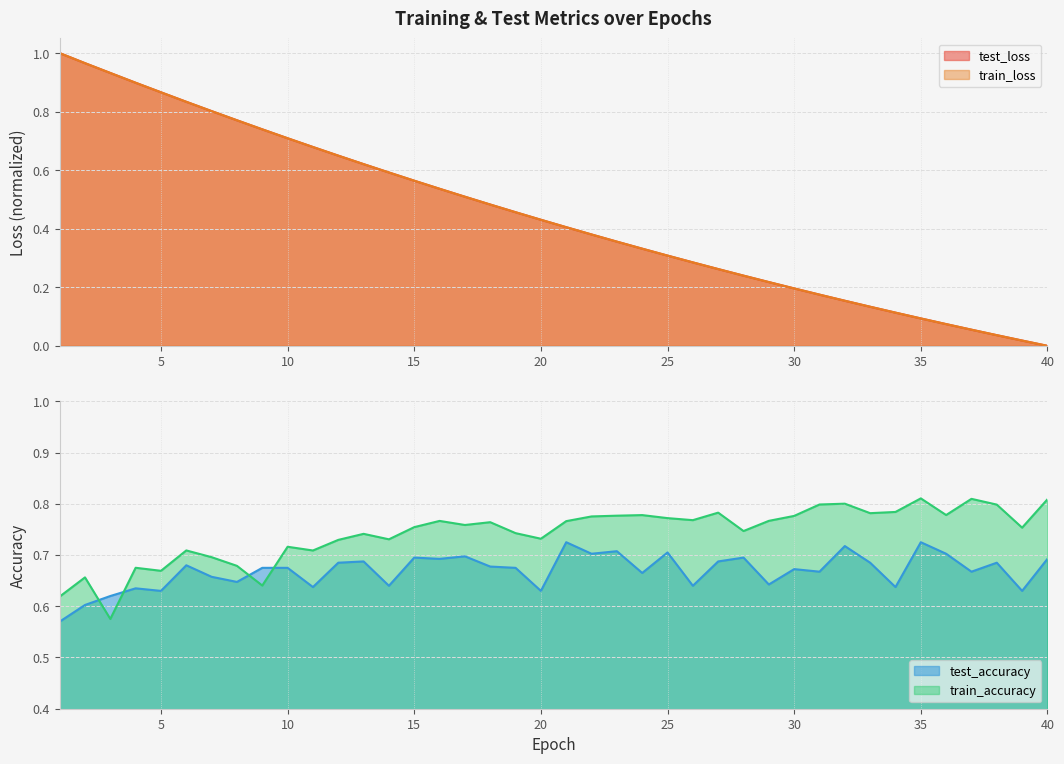

What is the spread (max minus min) of values at 40?

0.8